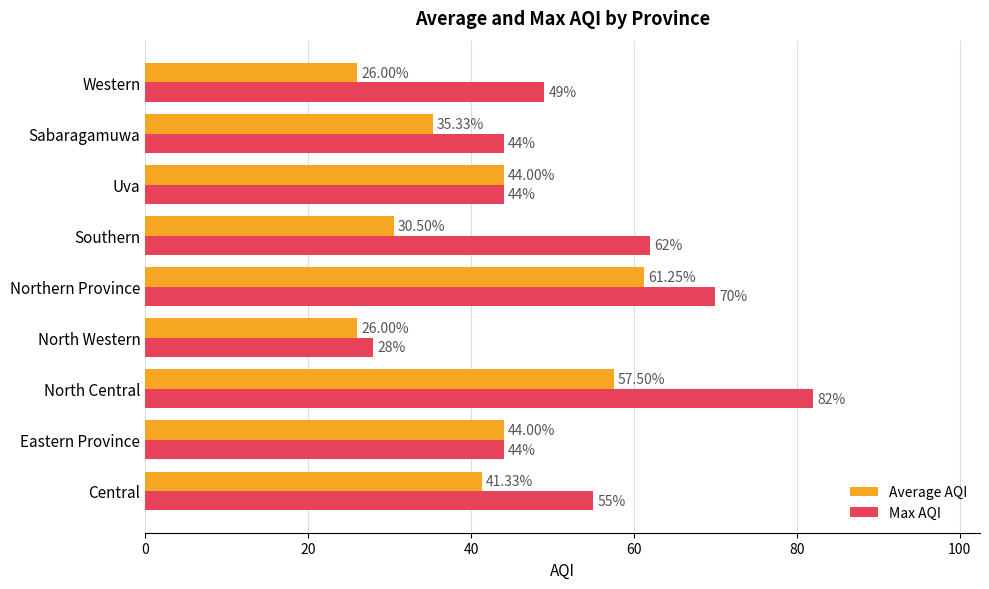

Which series has the largest total across all categories?

Max AQI